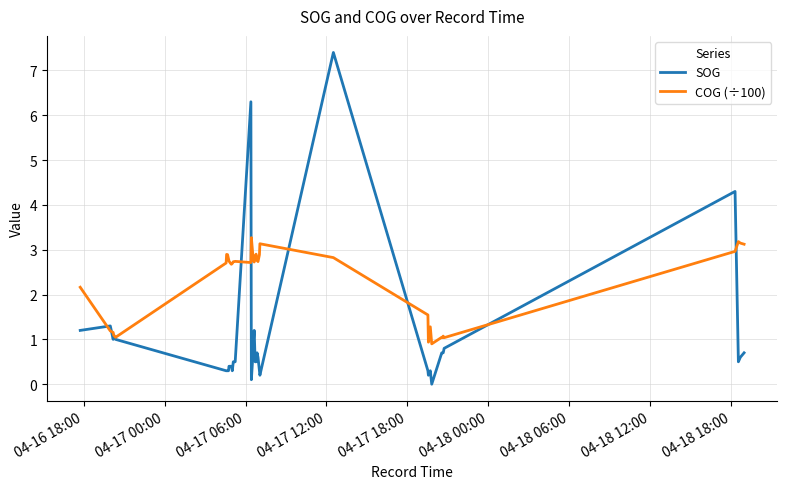

Which series has the largest range (max minus min)?

SOG